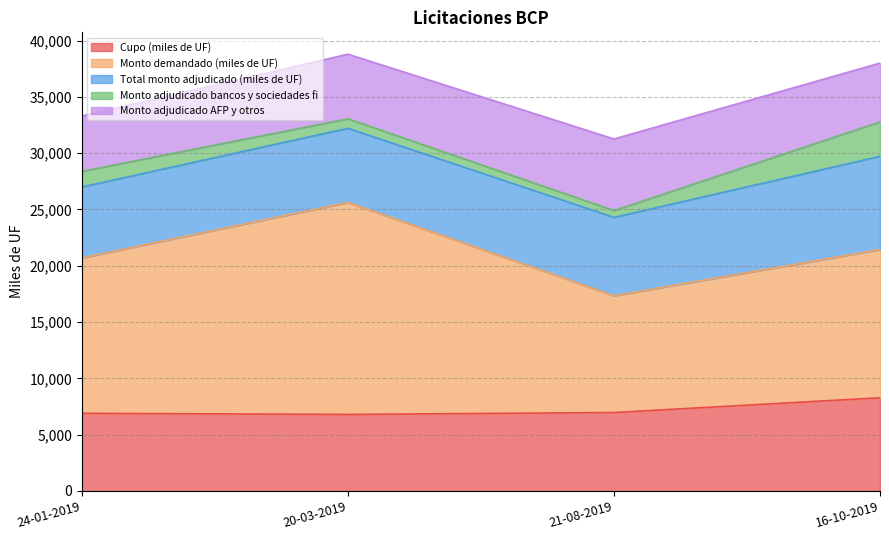

At which label does Monto demandado (miles de UF) first exceed 13800?

20-03-2019